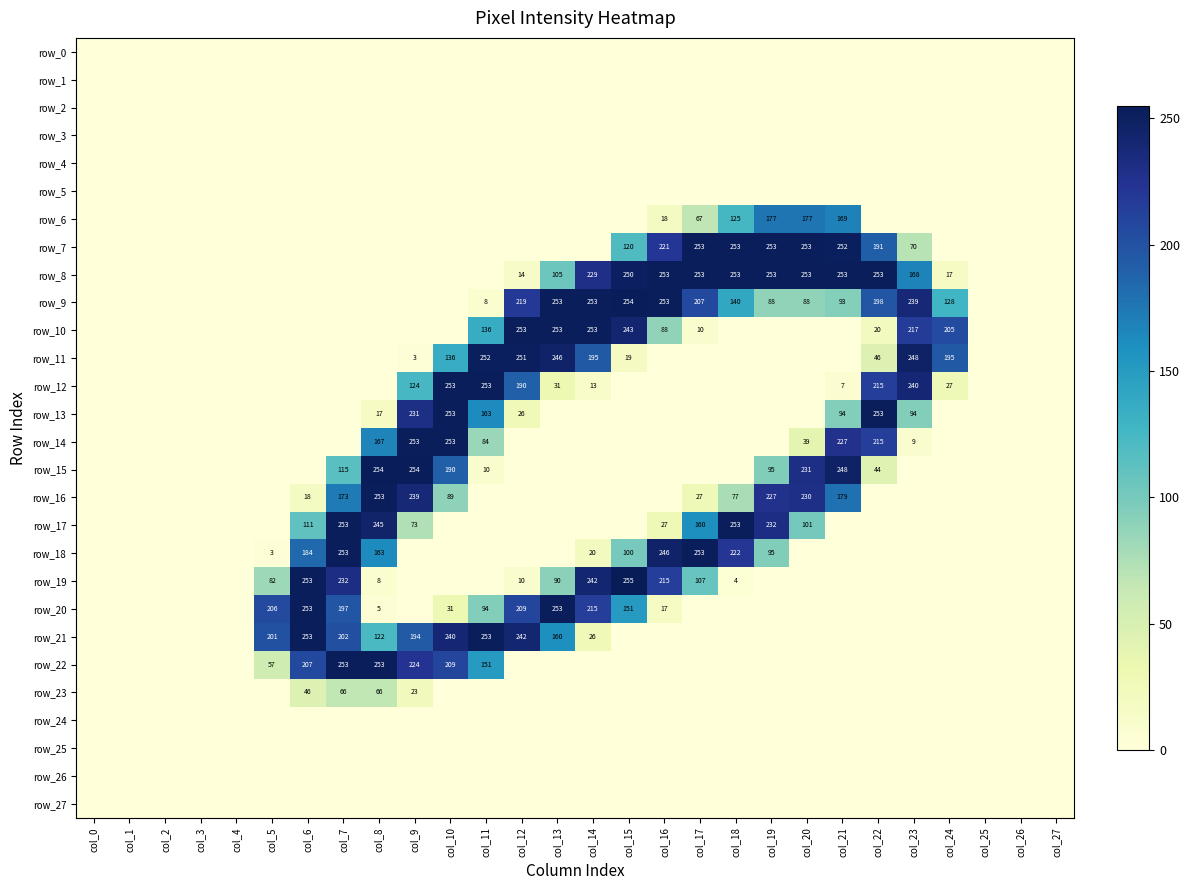

True or false: row_8 has a value of 253 at col_19.

True